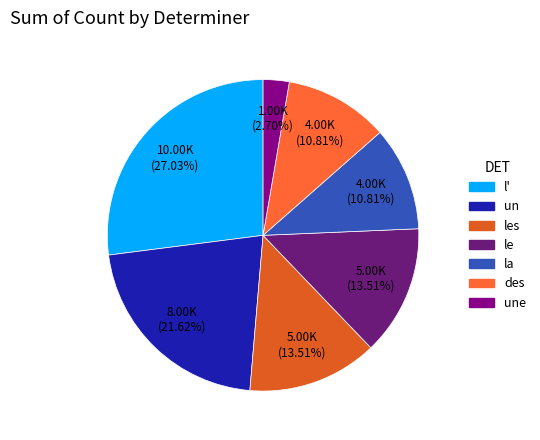

How many slices are in this pie chart?

7